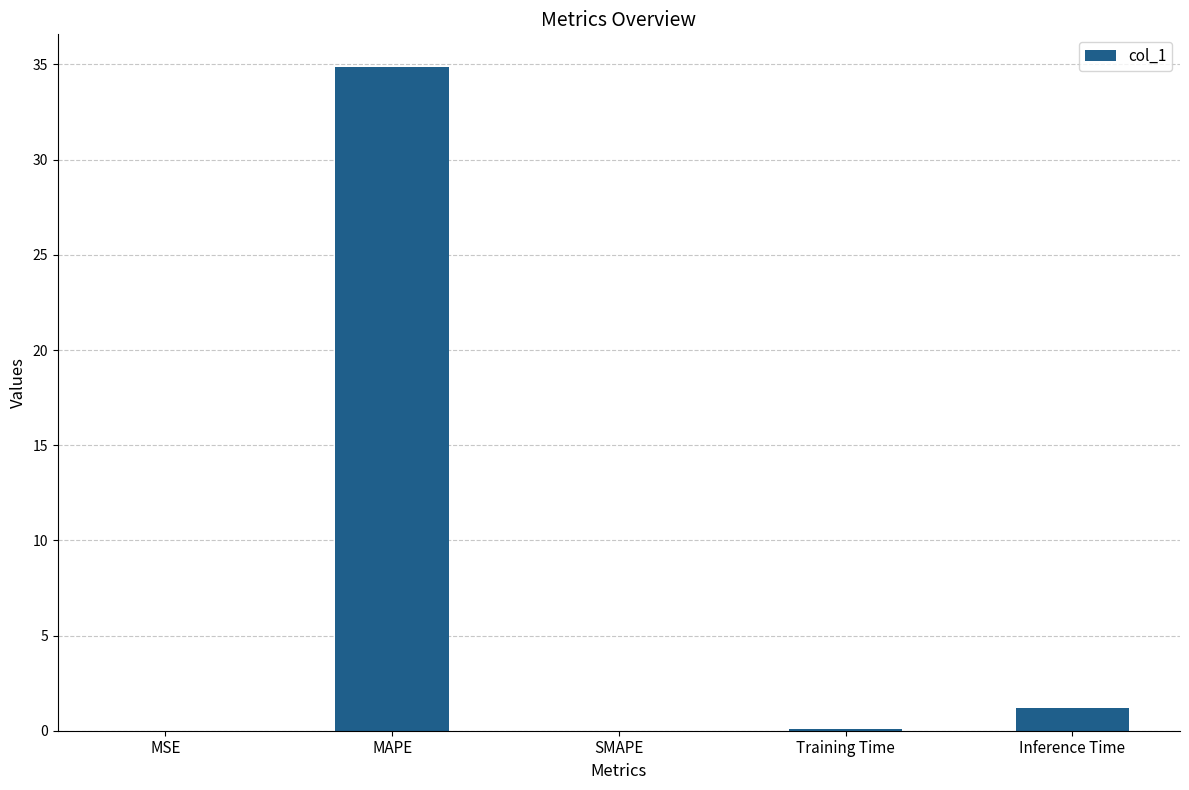

The value at MAPE is 51.3. True or false?

False